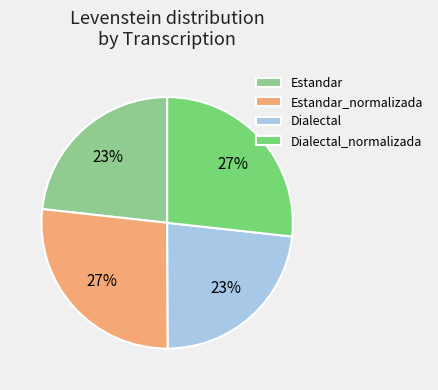

Count the number of slices in the pie.

4